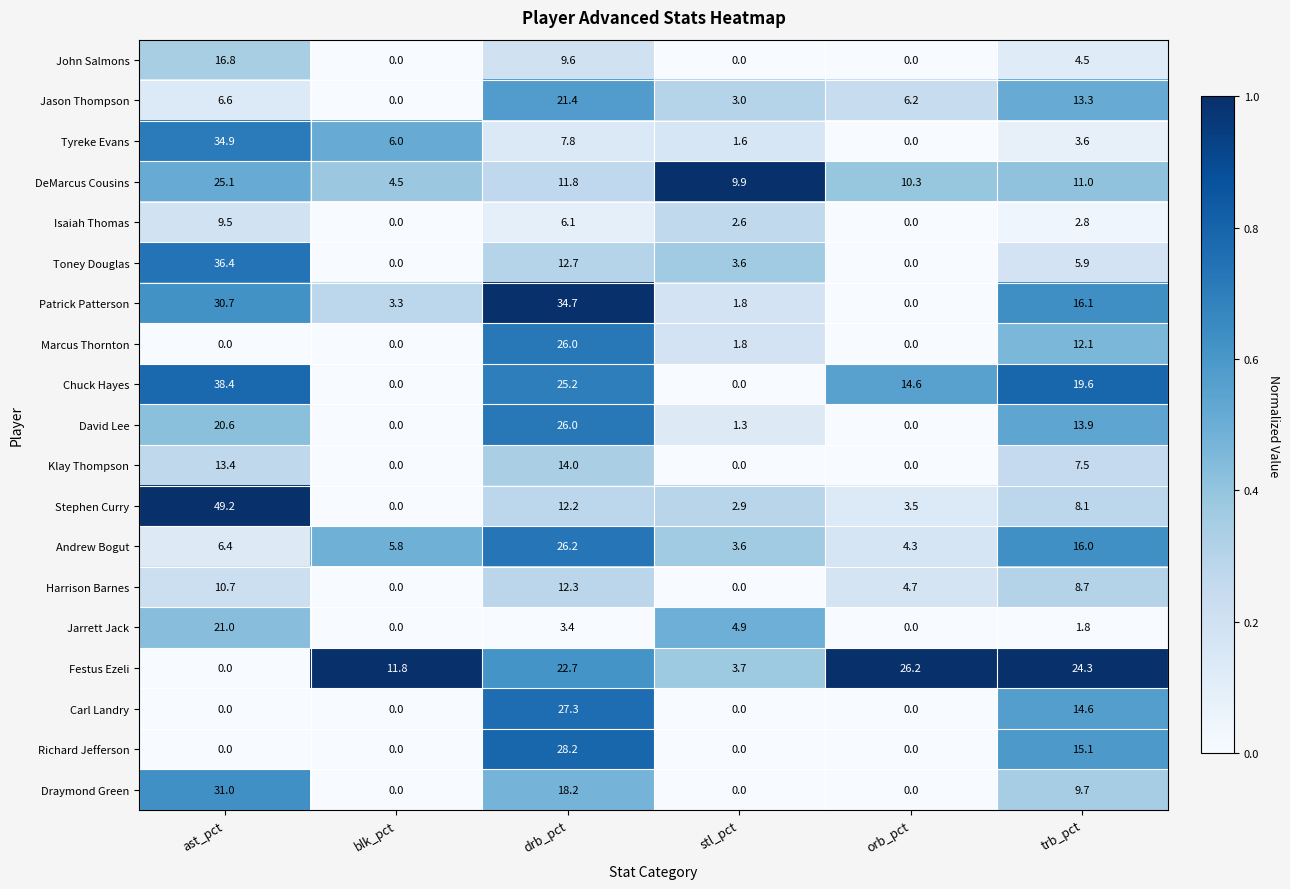

How many distinct data groups are displayed?

19